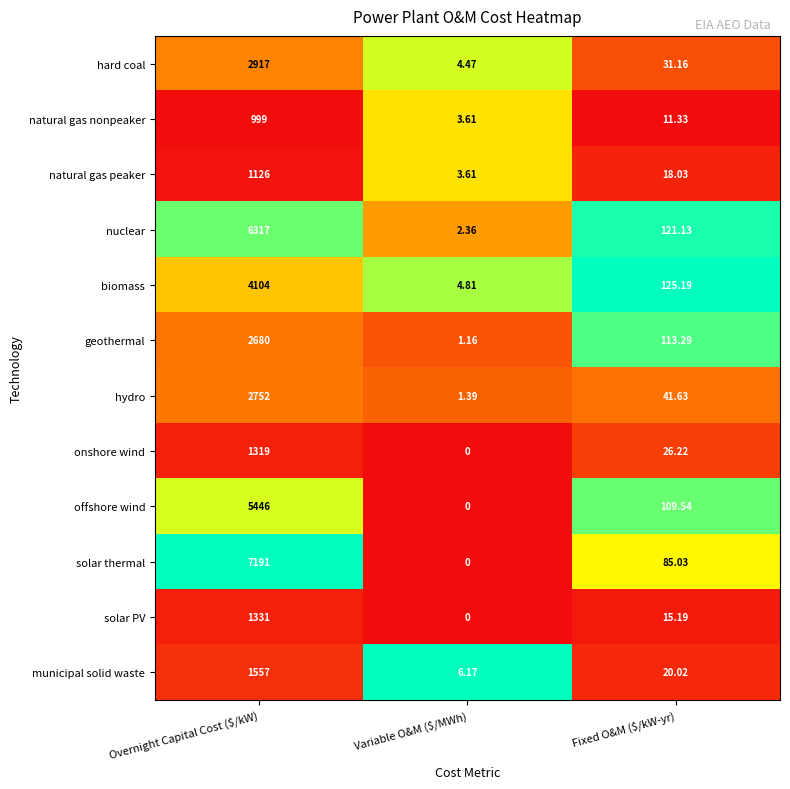

Rank the series at Overnight Capital Cost ($/kW) from highest to lowest value.

solar thermal, nuclear, offshore wind, biomass, hard coal, hydro, geothermal, municipal solid waste, solar PV, onshore wind, natural gas peaker, natural gas nonpeaker